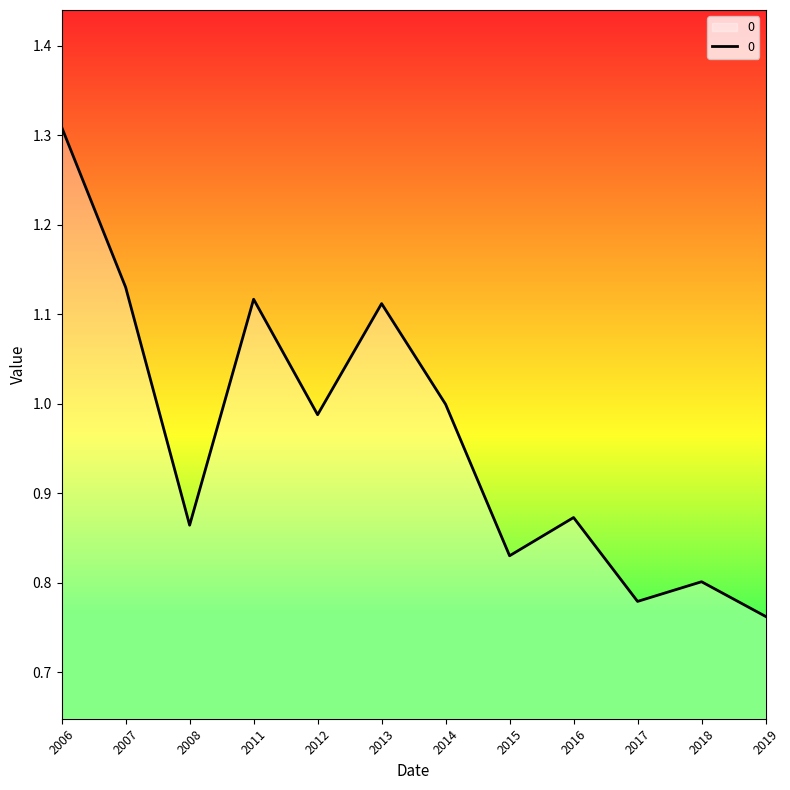

Which label corresponds to the largest value in the chart?

2006